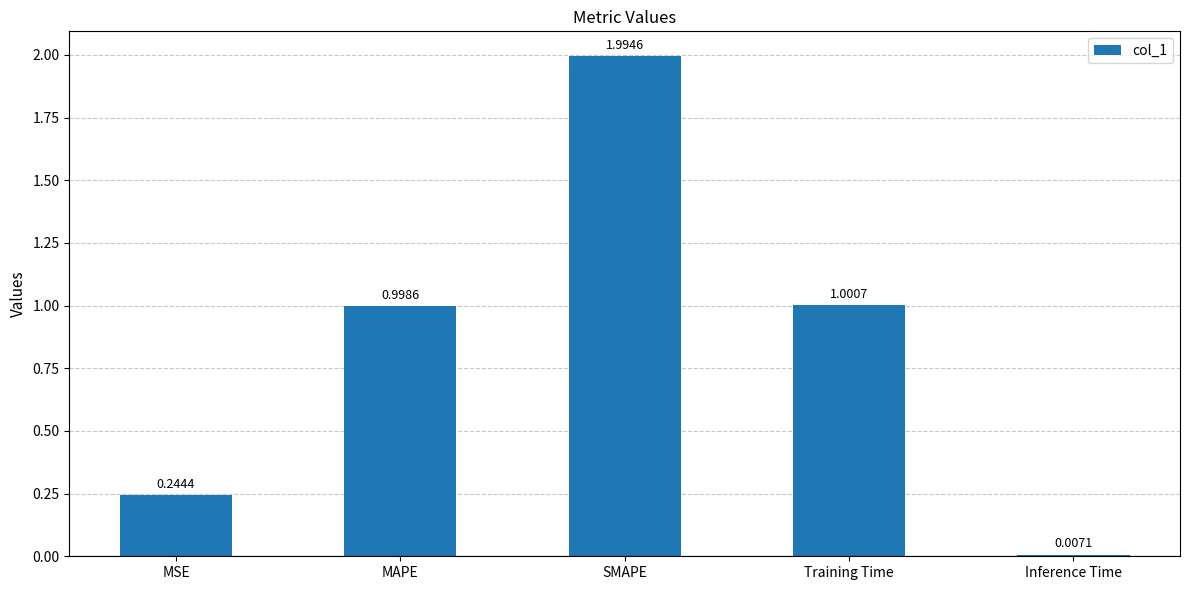

What is the label of the 5th bar from the left?

Inference Time